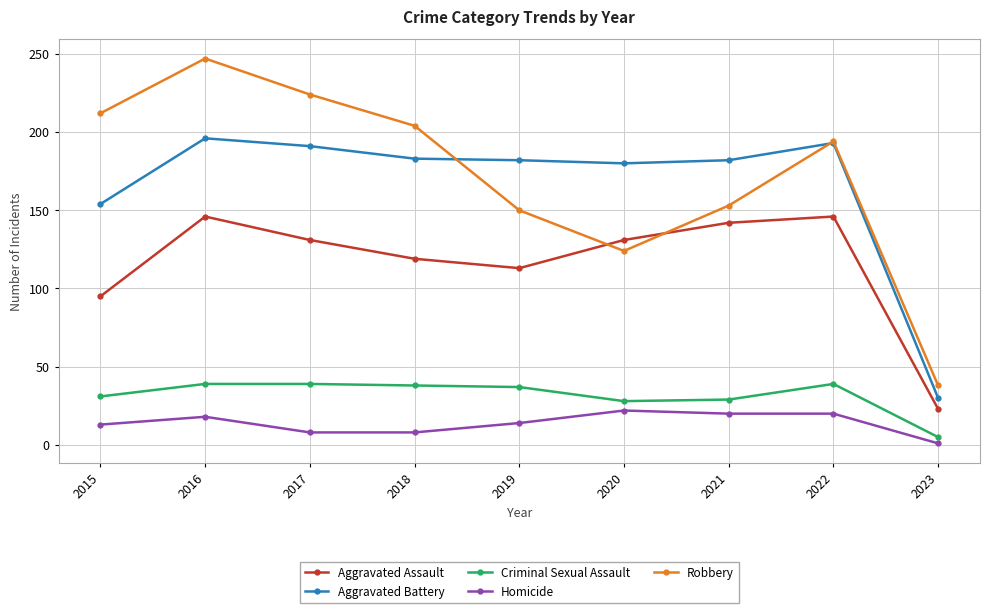

Which series has the widest spread of values?

Robbery